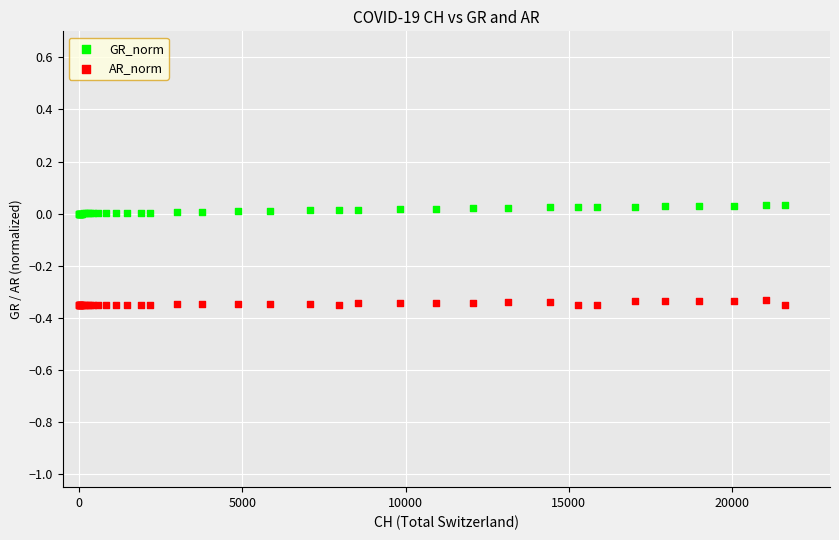

What are all the series names shown in the legend?

GR_norm, AR_norm